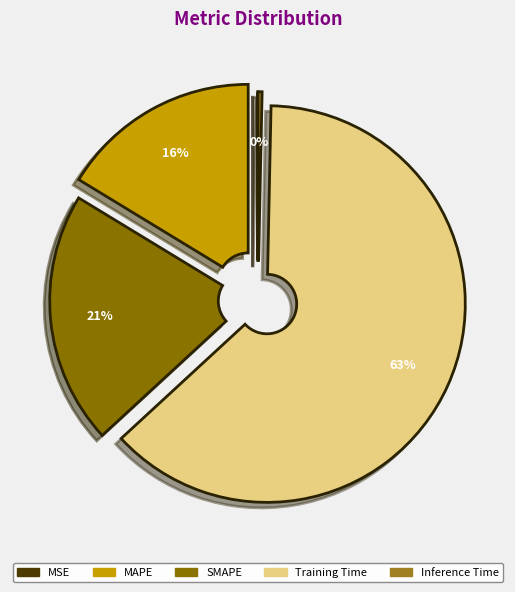

Which has a higher value, Training Time or SMAPE?

Training Time